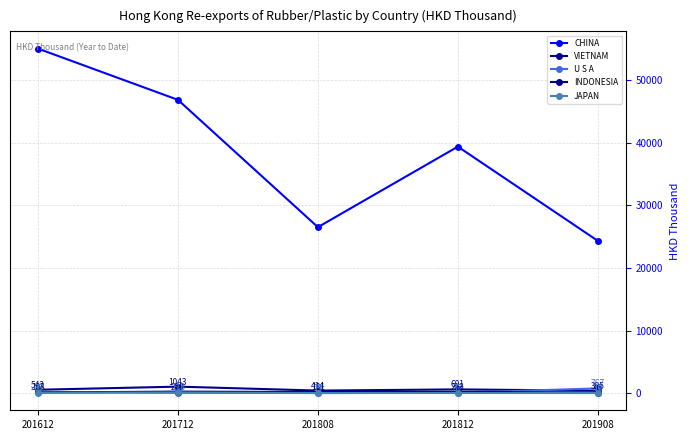

At which label does VIETNAM first exceed 542?

201612